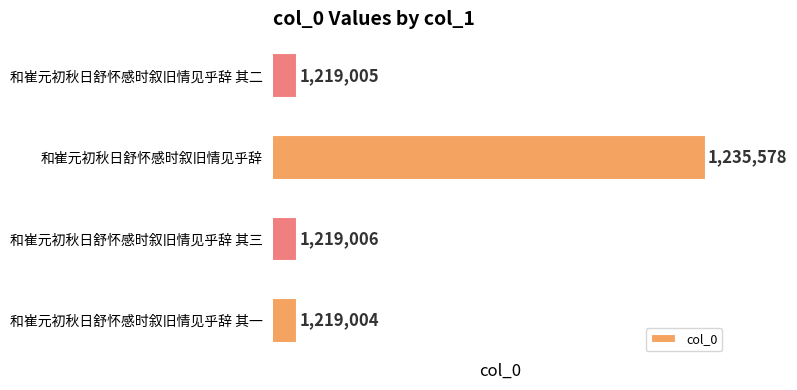

What is the greatest value displayed?

1235578